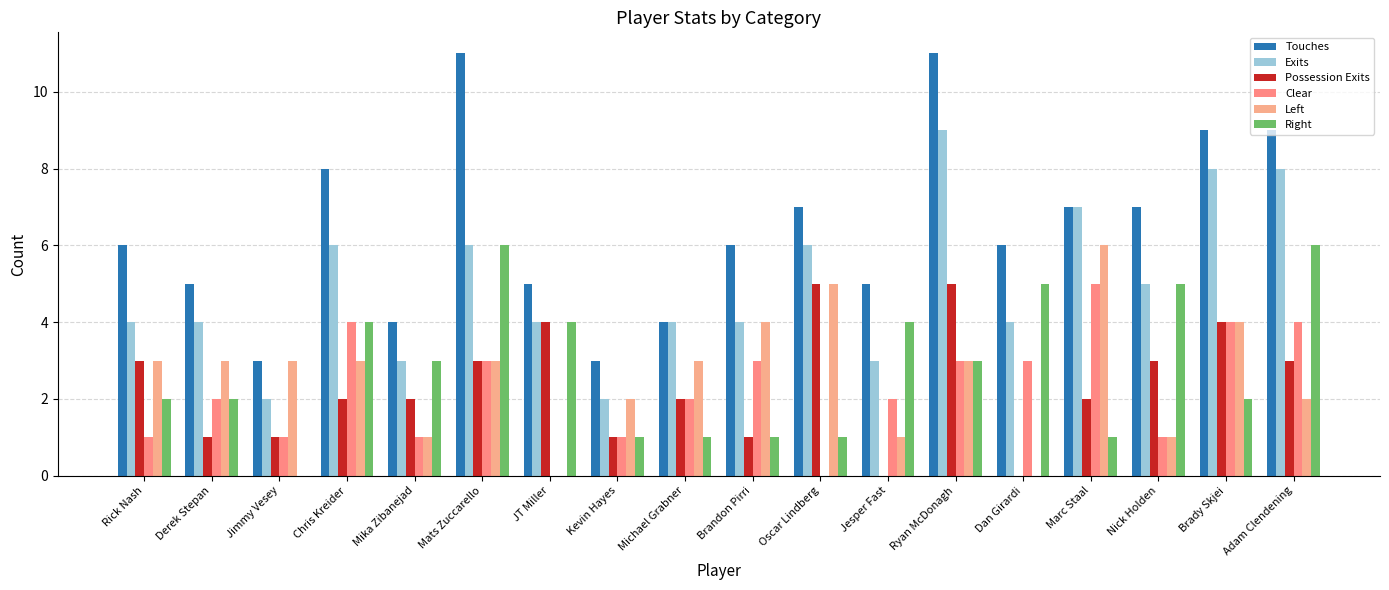

What is the sum of all Possession Exits values?

42